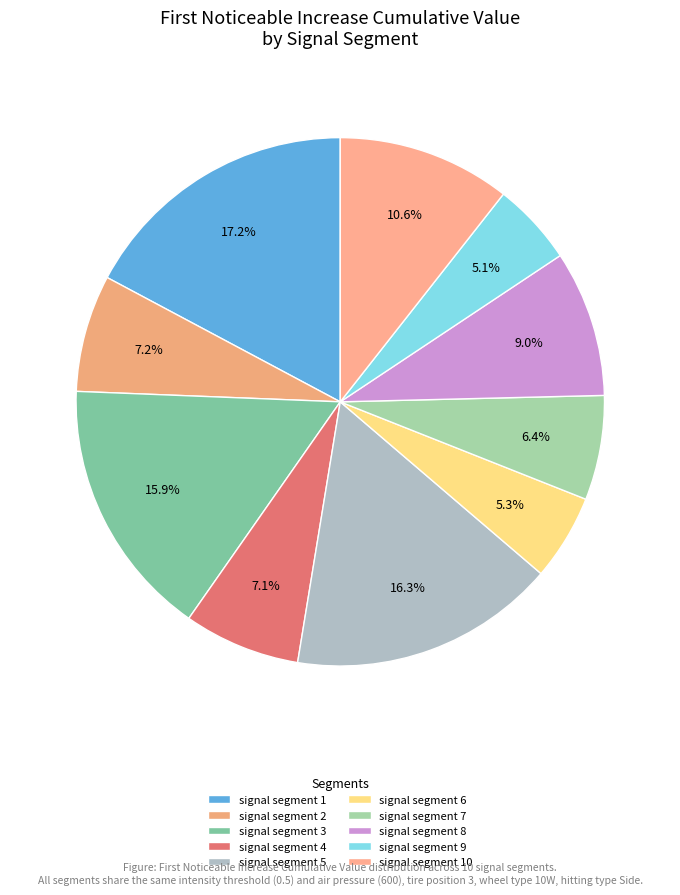

Combined, what portion of the pie is signal segment 5 and signal segment 8?

25.3%